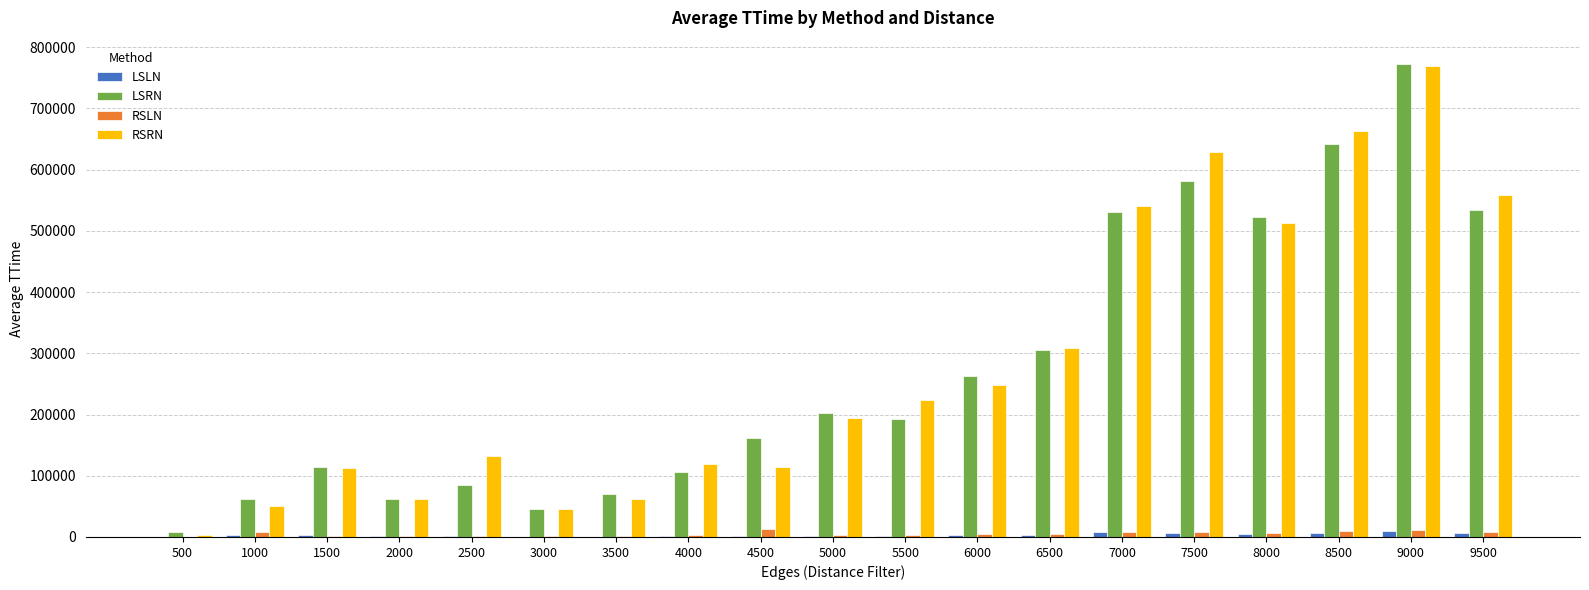

What is the sum of all RSRN values?

5350384.0